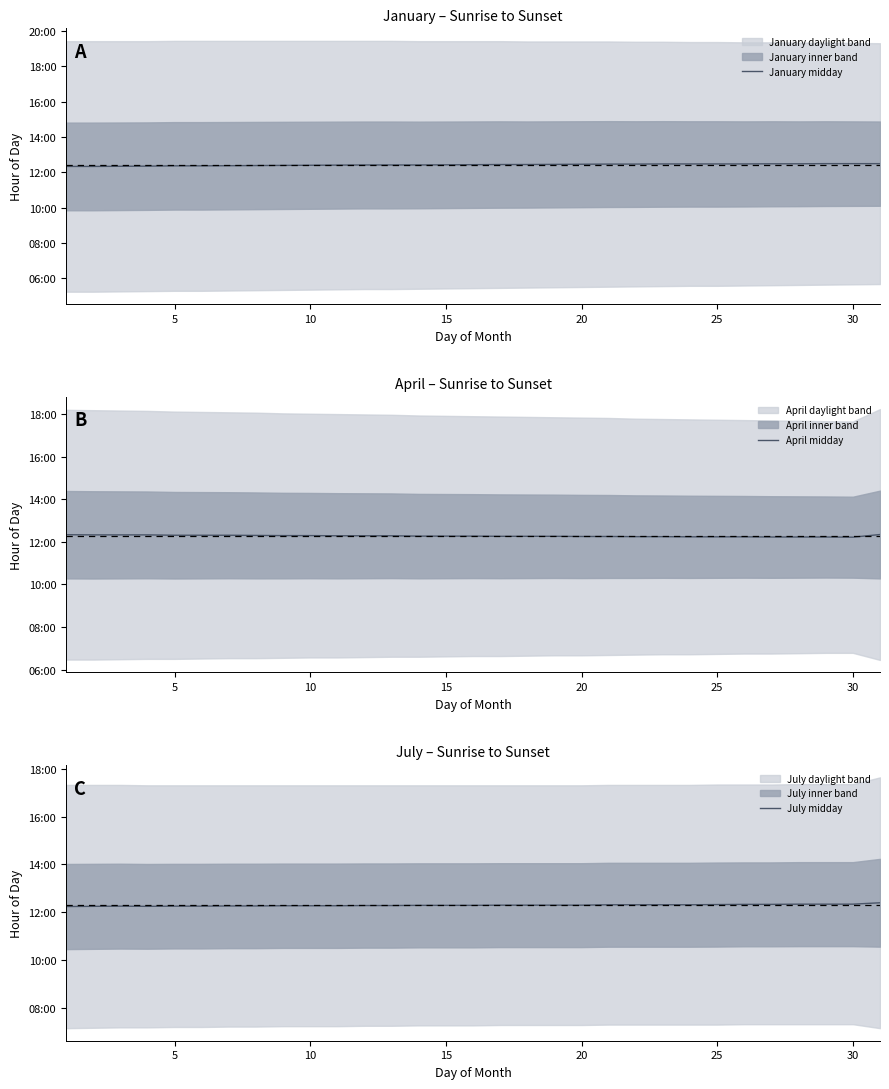

What is the average value of the July midday series?

12.3